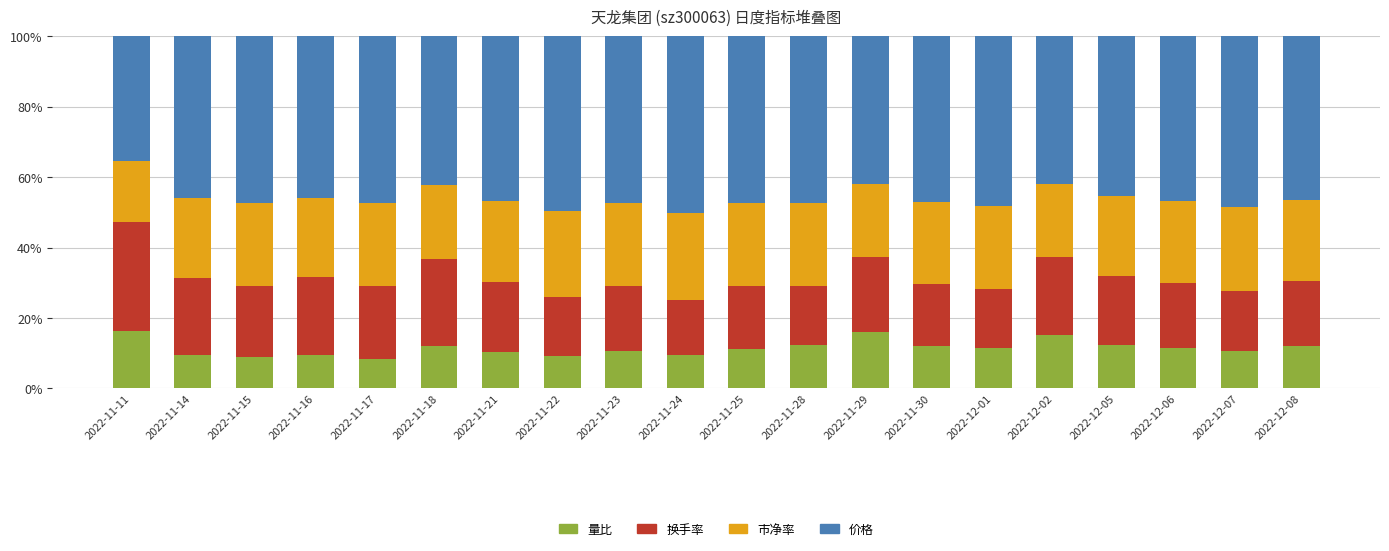

What is the sum of all 量比 values?

229.4